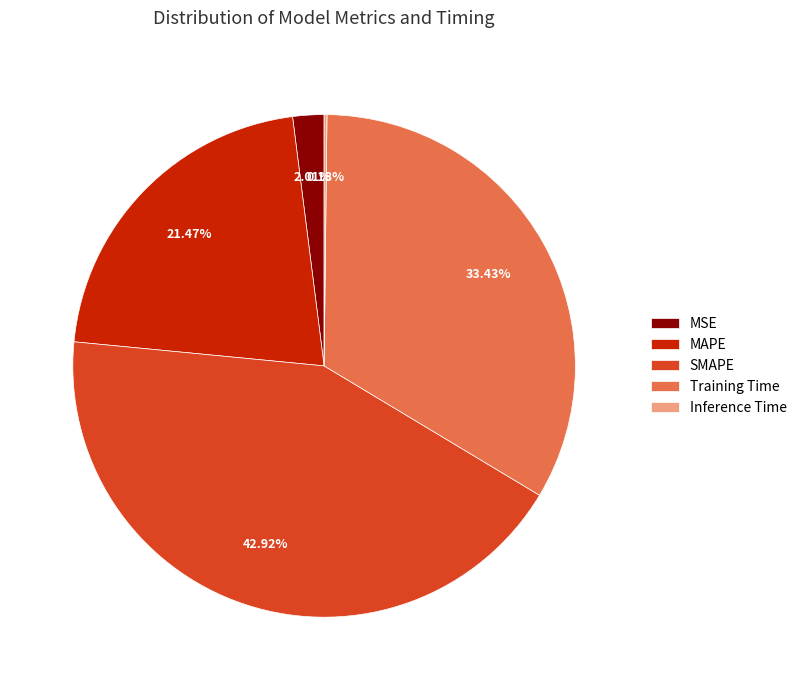

Combined, do MAPE and SMAPE account for over 50%?

Yes